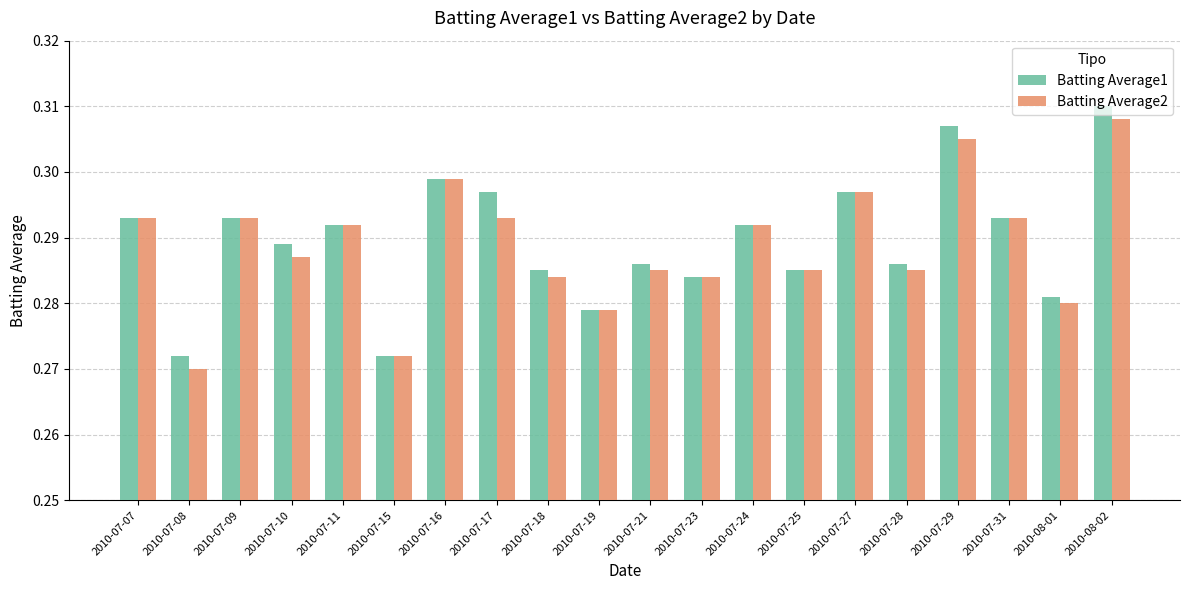

True or false: Batting Average2 has a value of 0.1 at 2010-07-15.

False